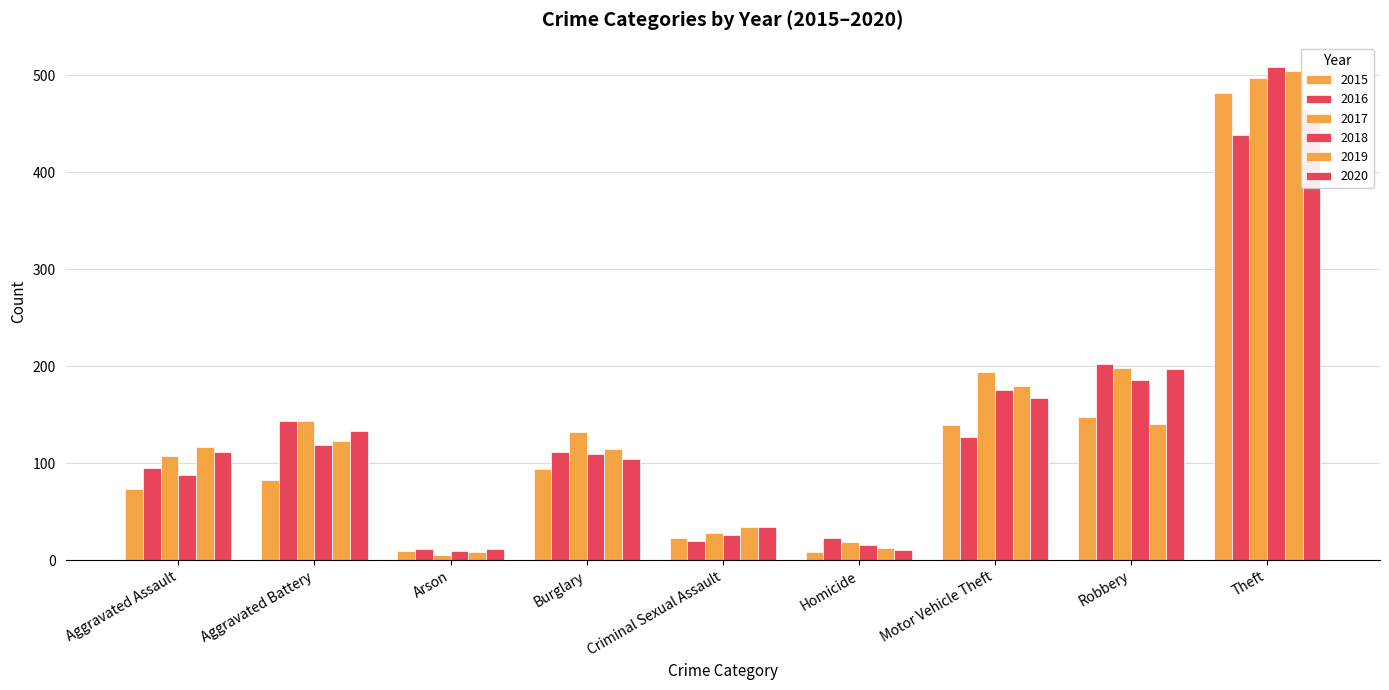

List the labels in order of 2019 value, smallest first.

Arson, Homicide, Criminal Sexual Assault, Burglary, Aggravated Assault, Aggravated Battery, Robbery, Motor Vehicle Theft, Theft